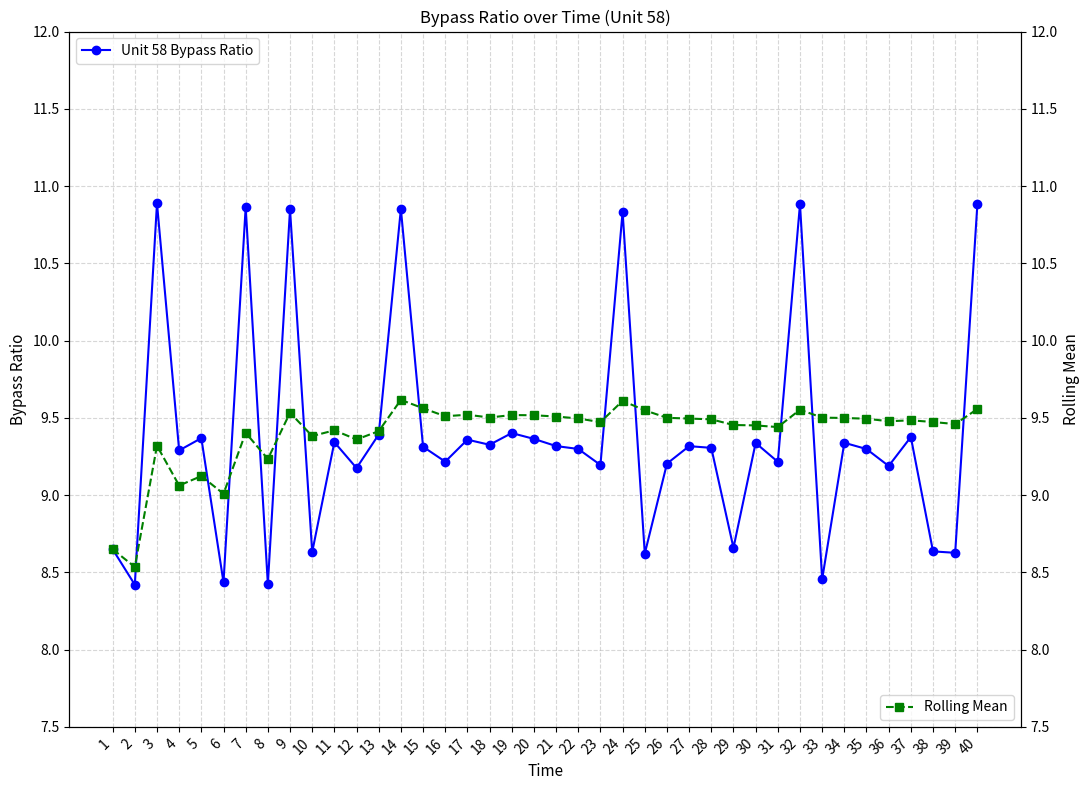

What is the sum of all Unit 58 Bypass Ratio values?

375.5